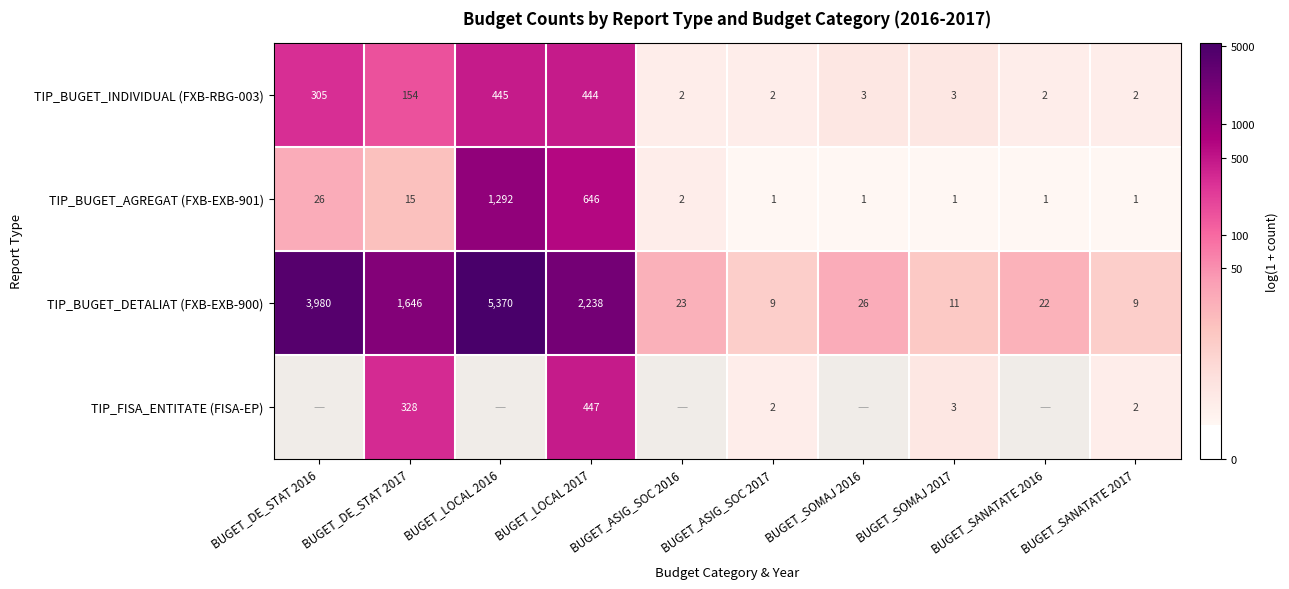

How many data points does each series have?

10